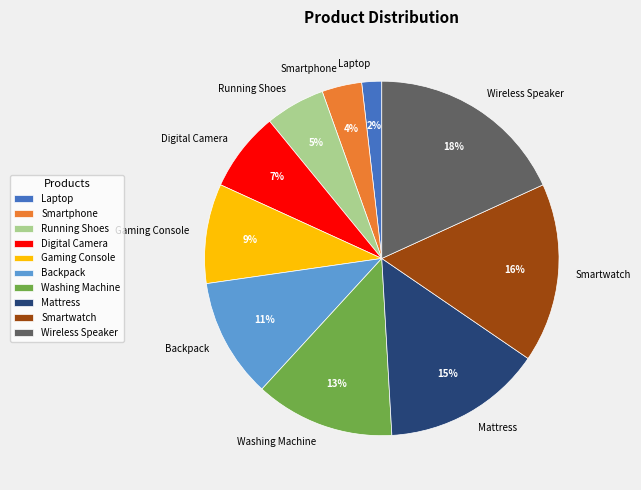

To the nearest percent, what is the difference between the Gaming Console and Backpack slice percentages?

2%